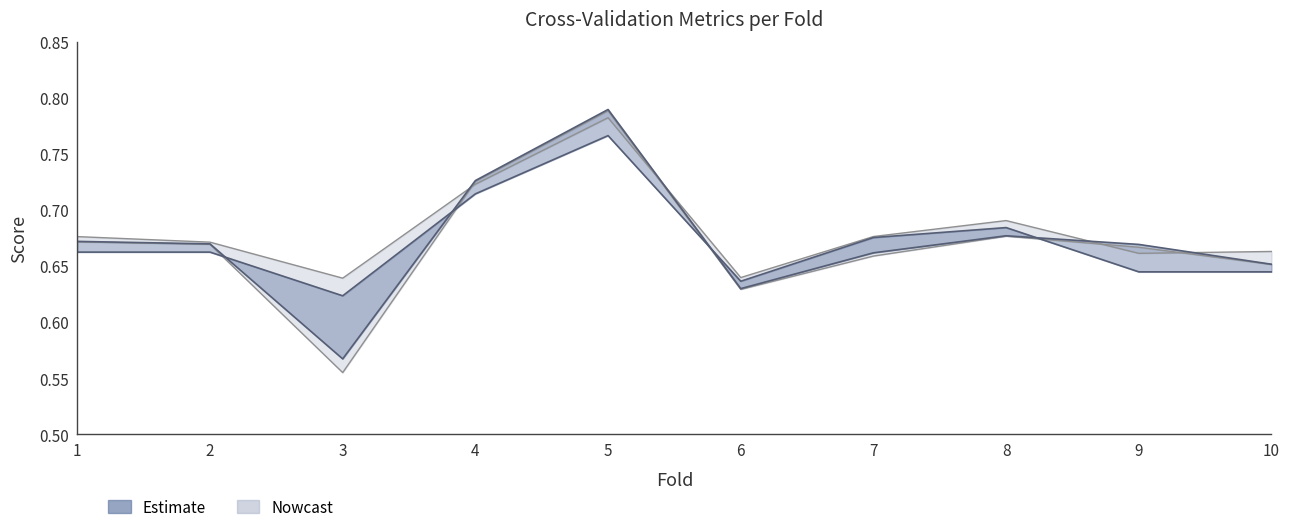

Reading left to right, transcribe all the data shown in this chart.

1=0.7	2=0.7	3=0.6	4=0.7	5=0.8	6=0.6	7=0.7	8=0.7	9=0.7	10=0.7